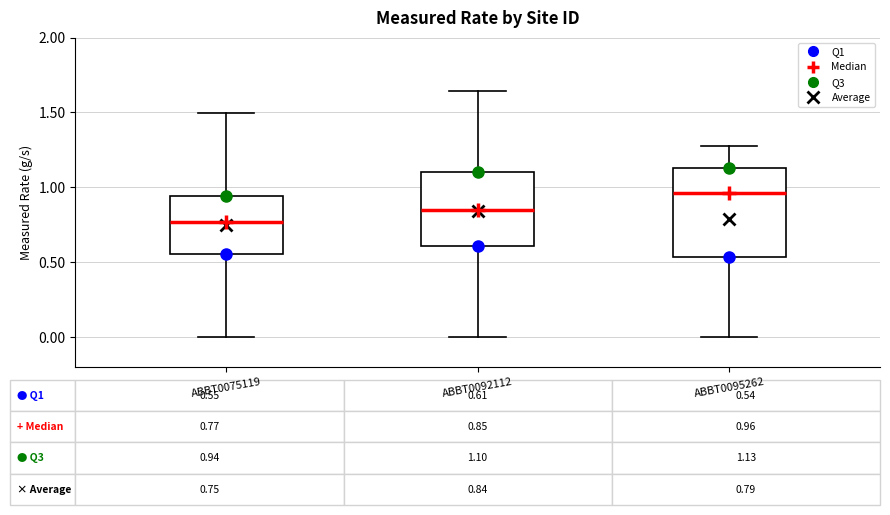

Which box's median line is the lowest?

ABBT0075119